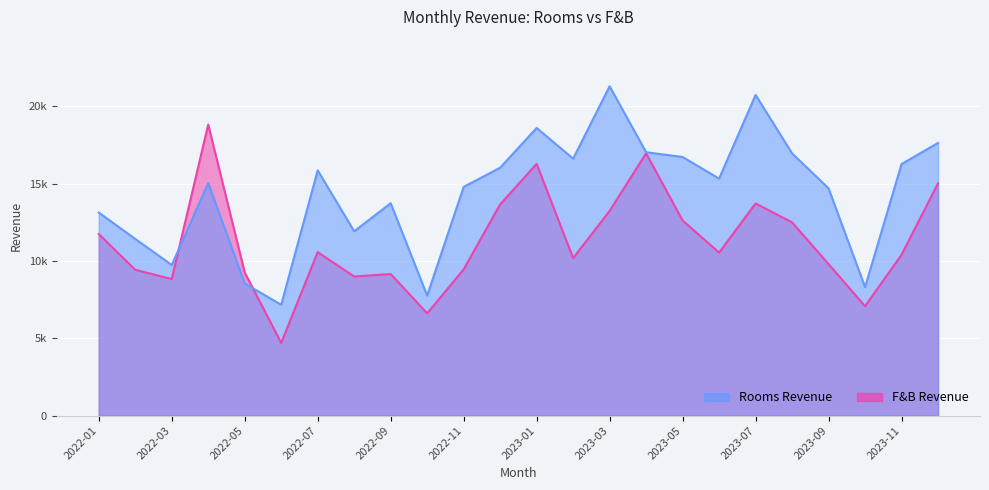

What is the average value of the F&B Revenue series?

11236.3